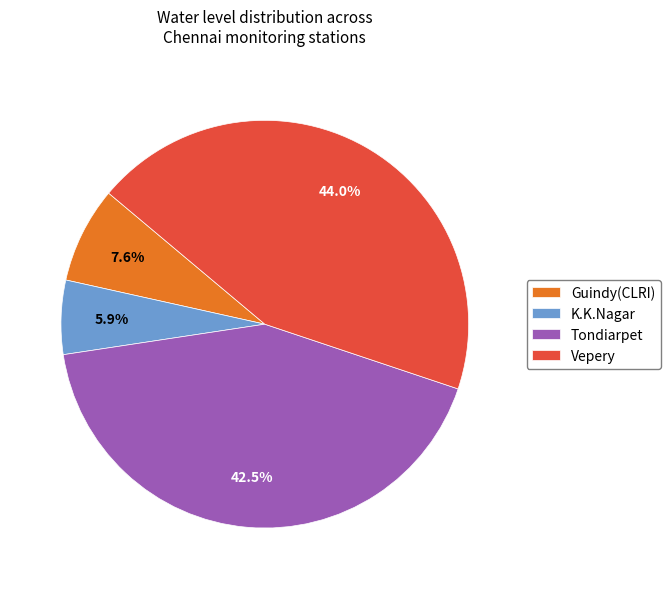

Approximately how many times larger is the value at K.K.Nagar compared to Tondiarpet?

0.1